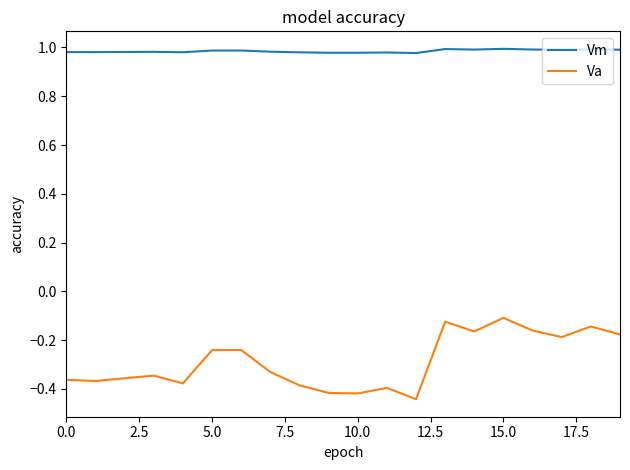

Which series has the largest range (max minus min)?

Va